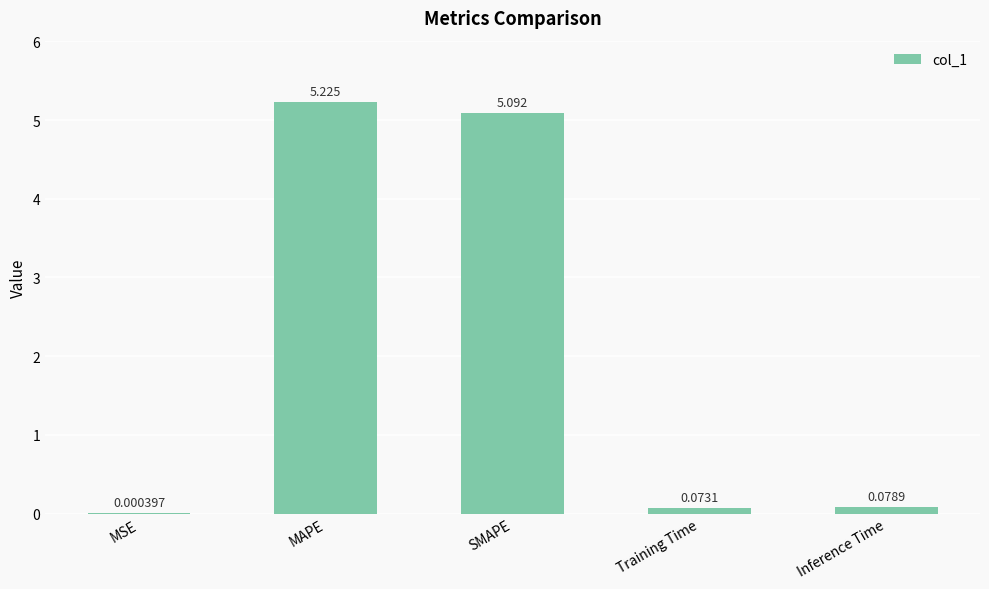

Where is the data nearest to the value 2?

Inference Time